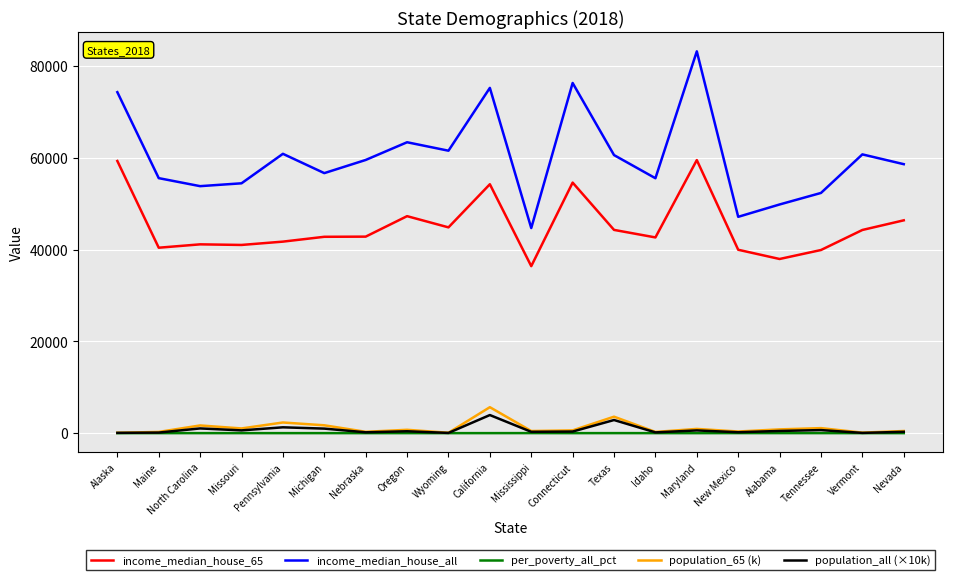

What is the approximate value of income_median_house_65 at Idaho?

42678.0